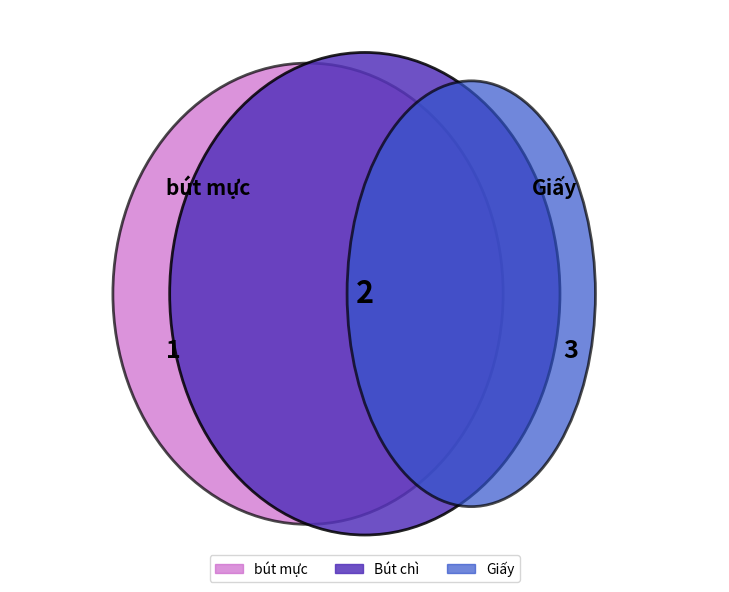

To the nearest percent, what portion does Bút chì represent?

33%